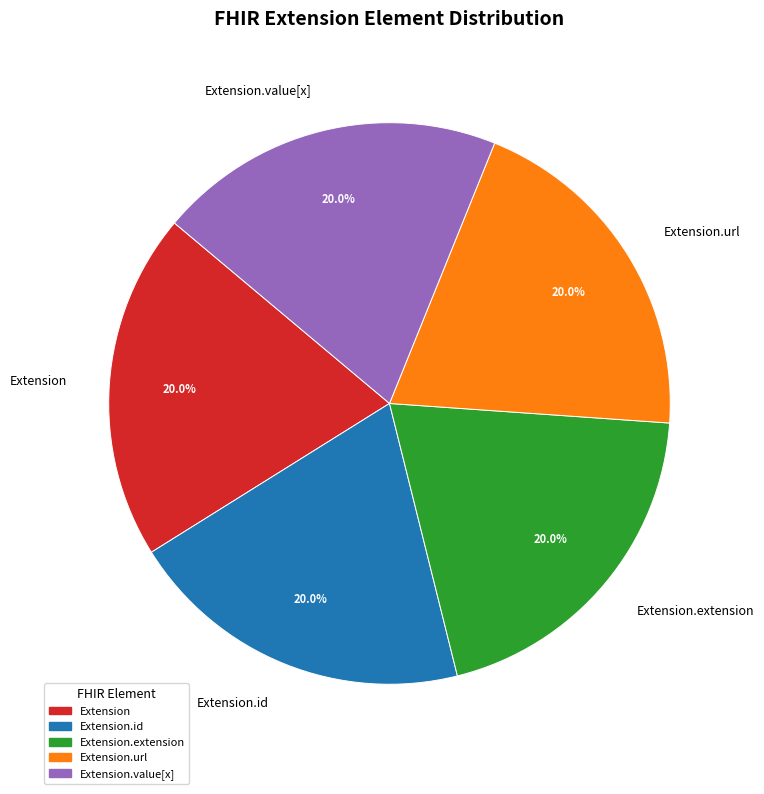

Is there a majority slice in this chart?

No